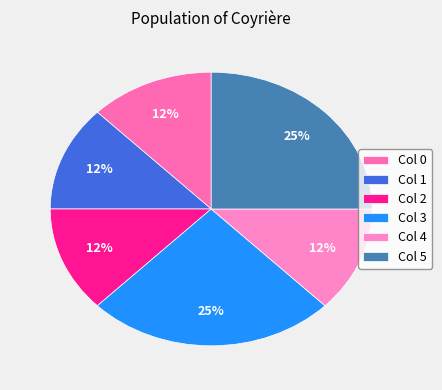

What is the largest slice in the pie chart?

Col 3